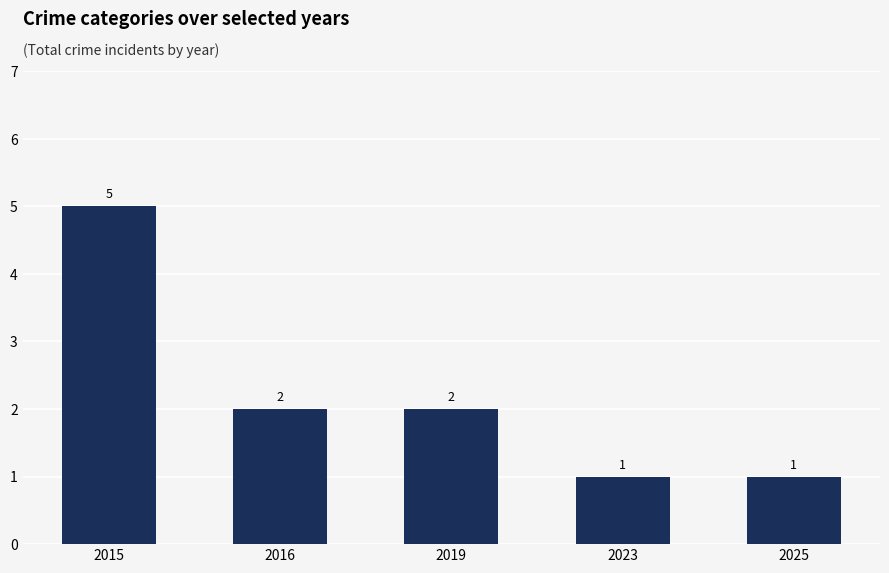

What is the change in value from 2019 to 2025?

-1